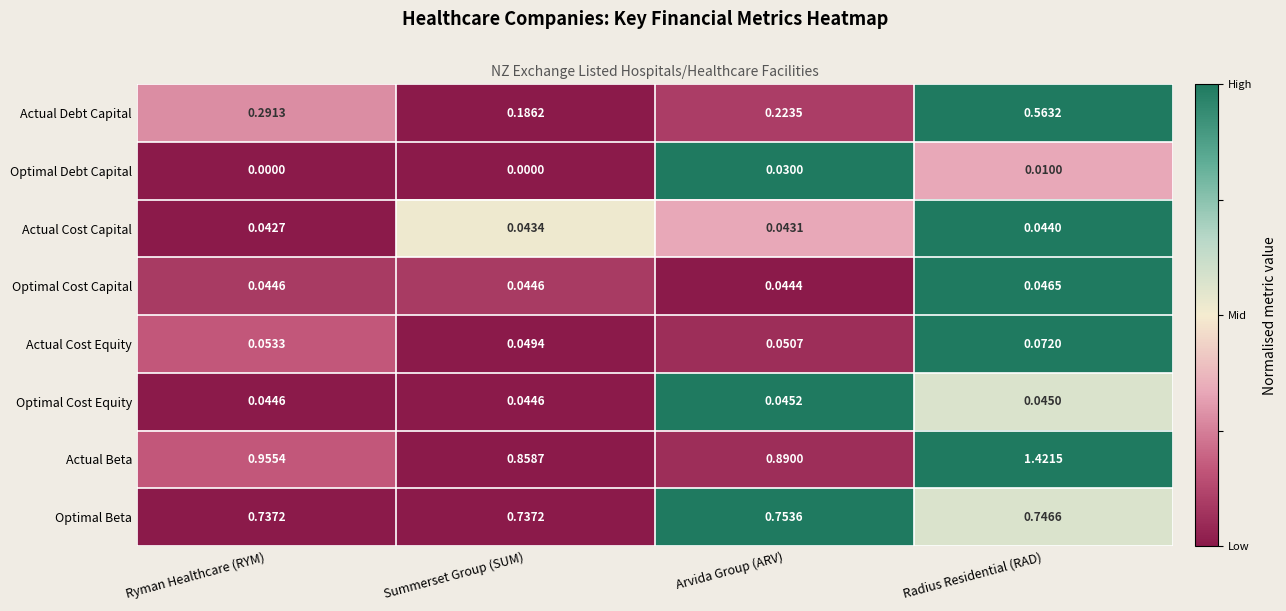

Between Arvida Group (ARV) and Radius Residential (RAD), which series saw the biggest shift?

Actual Beta